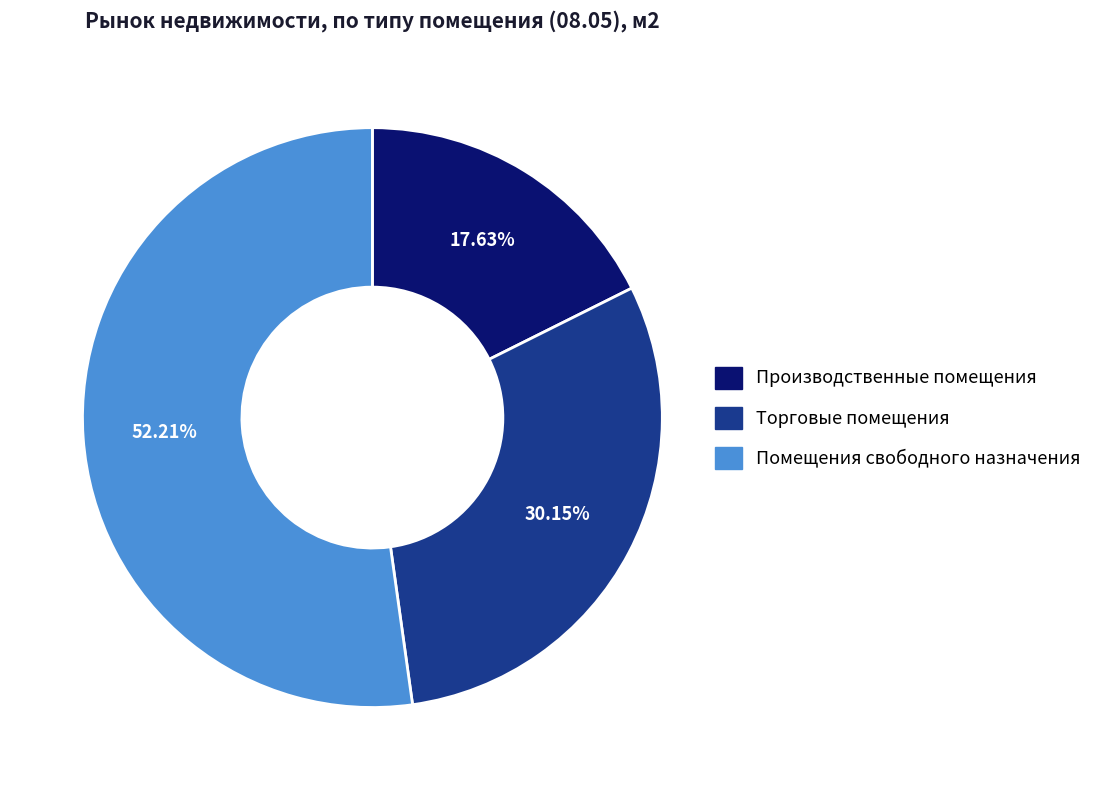

Combined, do Производственные помещения and Торговые помещения account for over 50%?

No